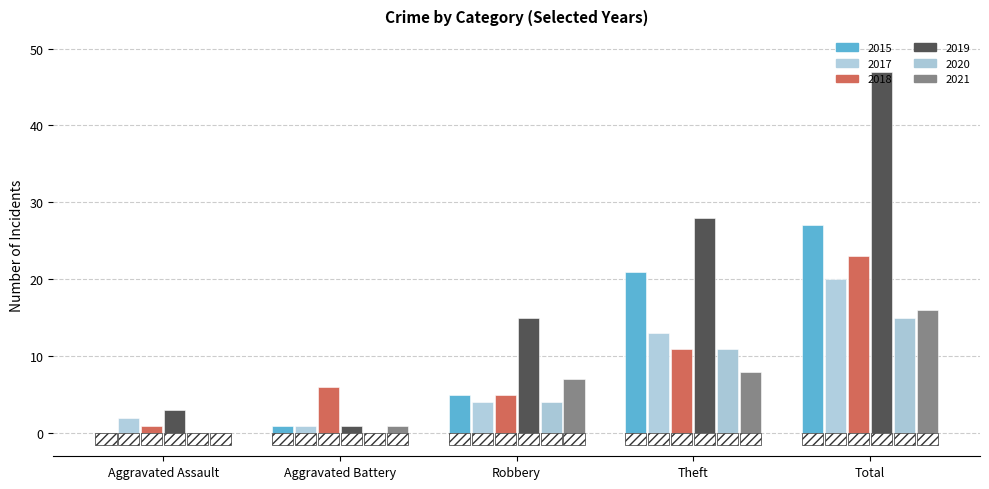

Which category has the lowest value across all series?

Aggravated Assault